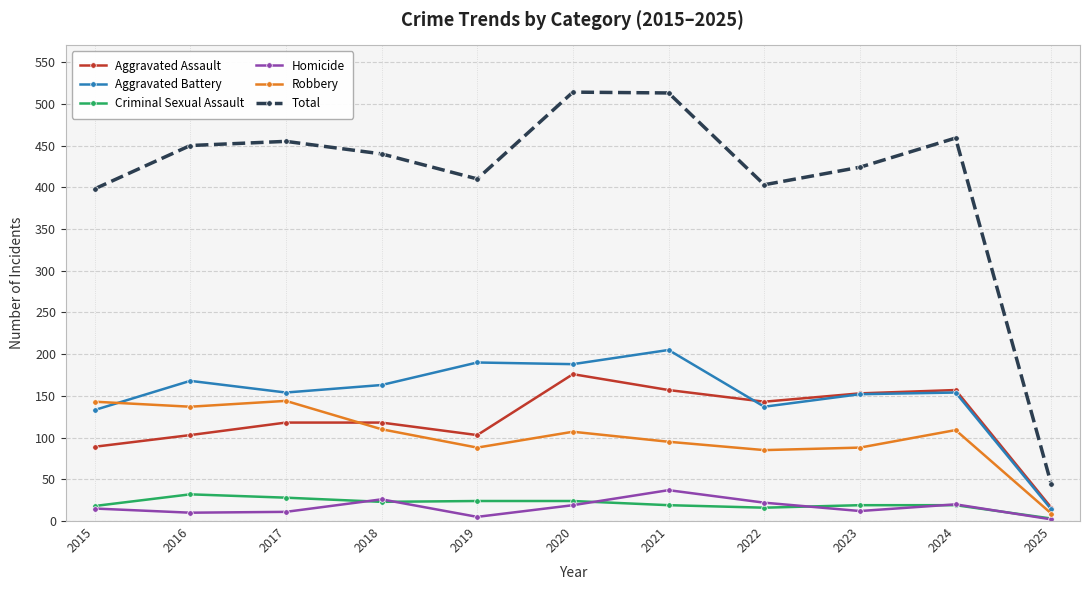

The value of Aggravated Battery at 2024 is 154. True or false?

True